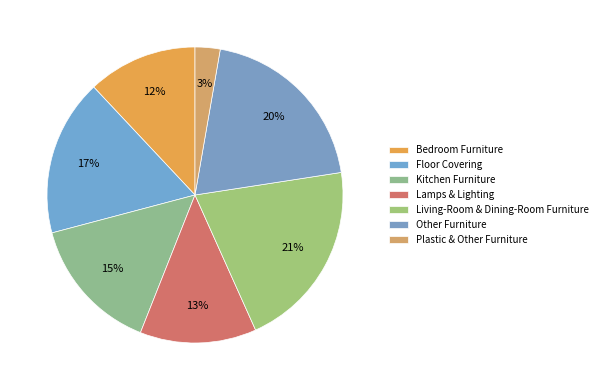

To the nearest percent, what is the difference between the largest and smallest slice percentages?

18%